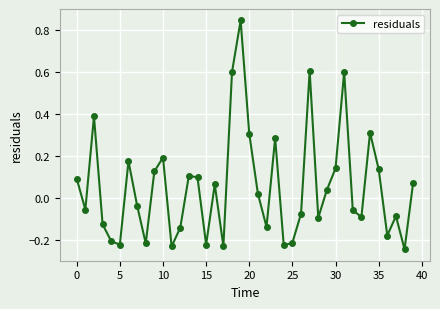

True or false: the data has more than 0 interior local peaks.

True